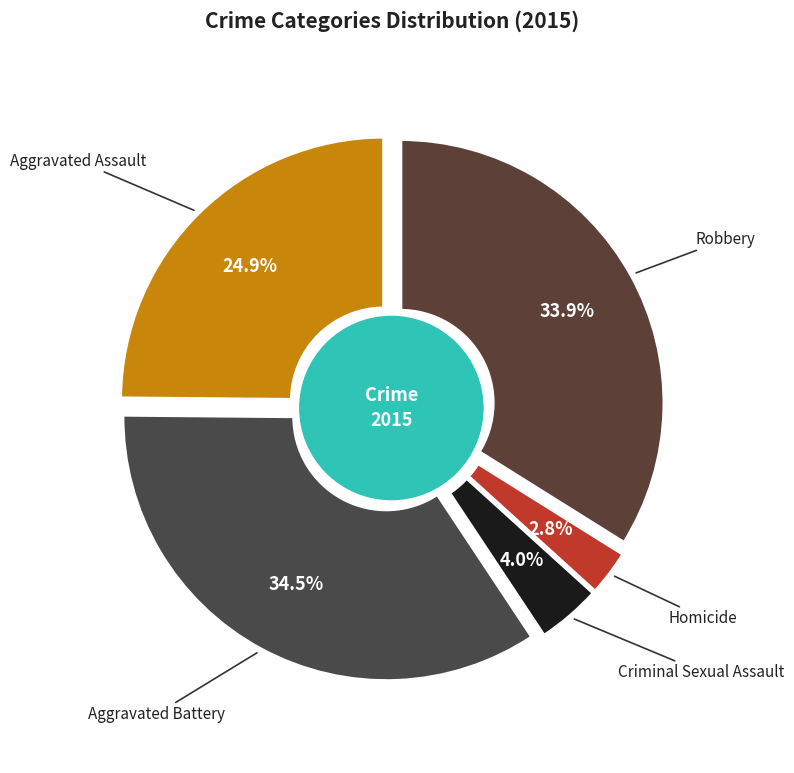

Combined, do Aggravated Battery and Criminal Sexual Assault account for over 50%?

No